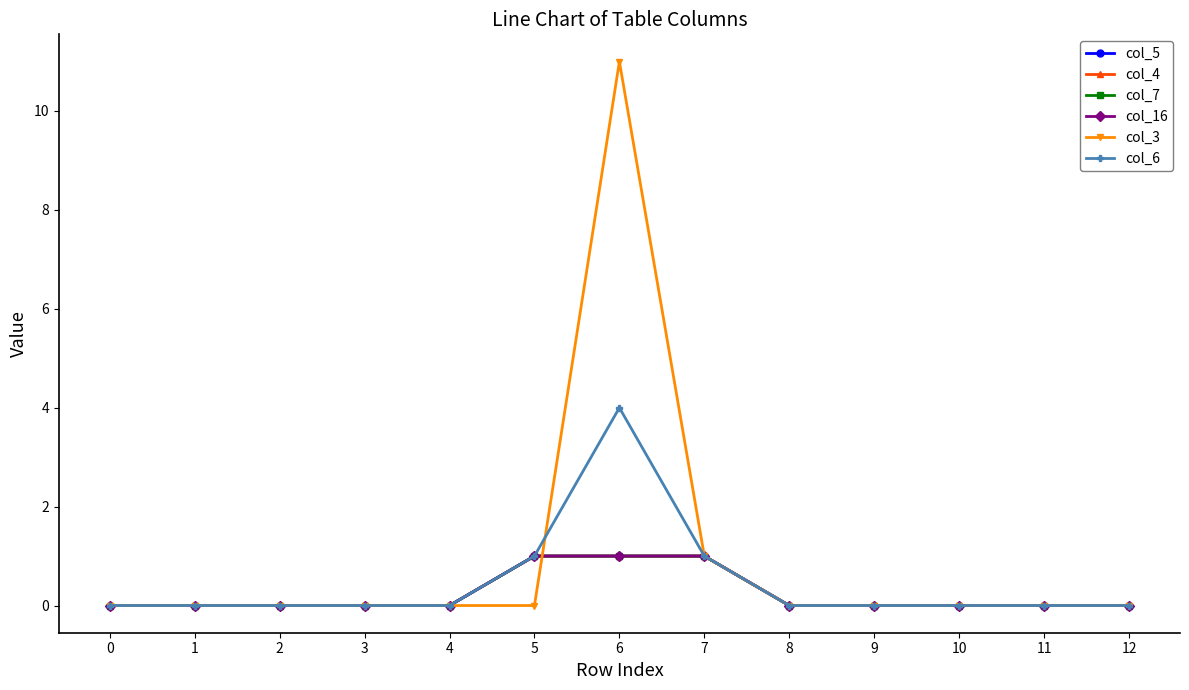

Which label corresponds to the largest value in the chart?

6